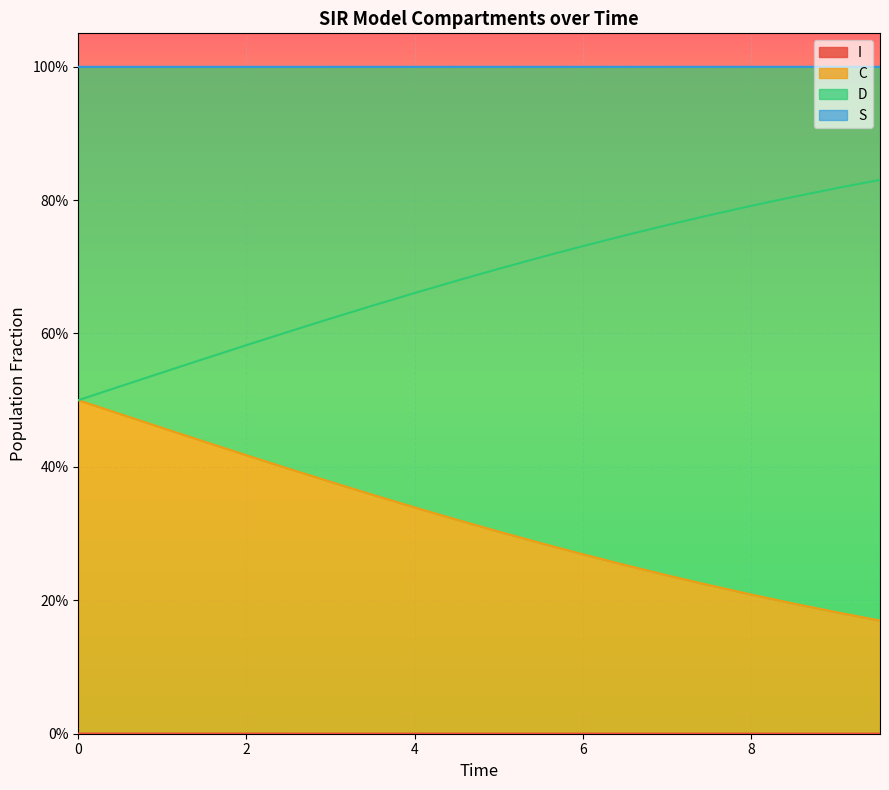

What are all the series names shown in the legend?

S, I, C, D